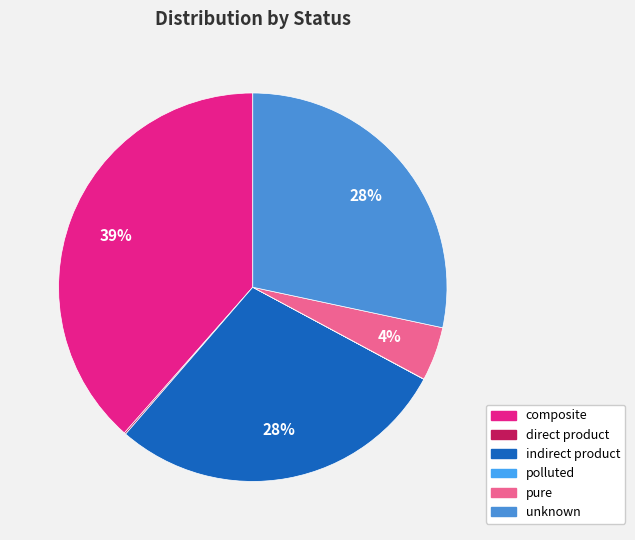

Combined, what portion of the pie is polluted and indirect product?

28.5%